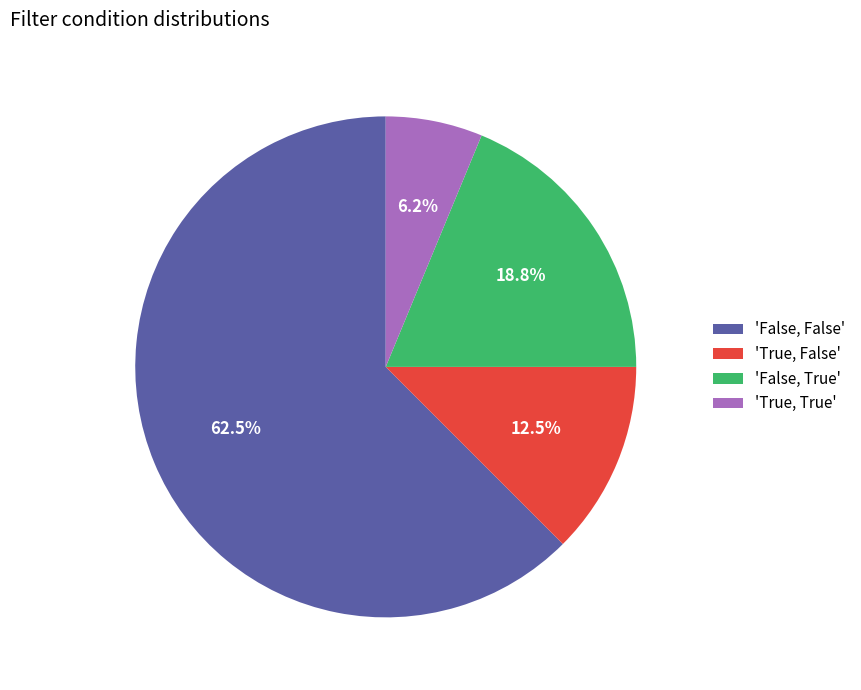

Which slice is the largest?

'False, False'